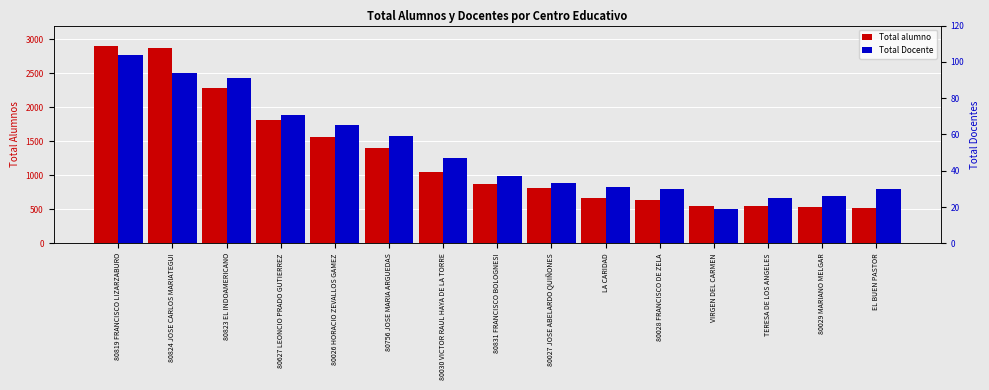

True or false: Total alumno has a value of 517 at EL BUEN PASTOR.

True